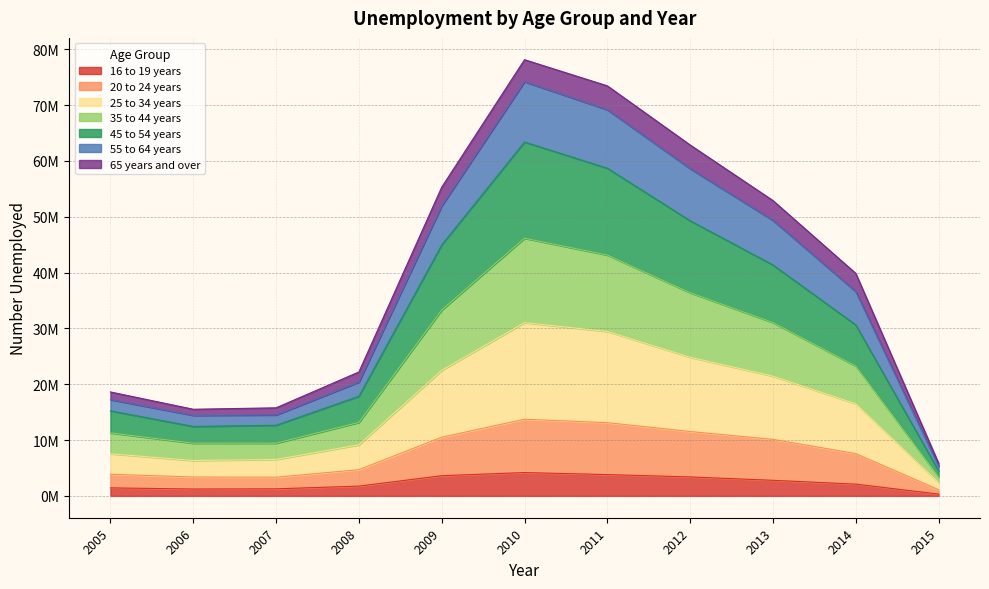

How many categories are shown in the chart?

11